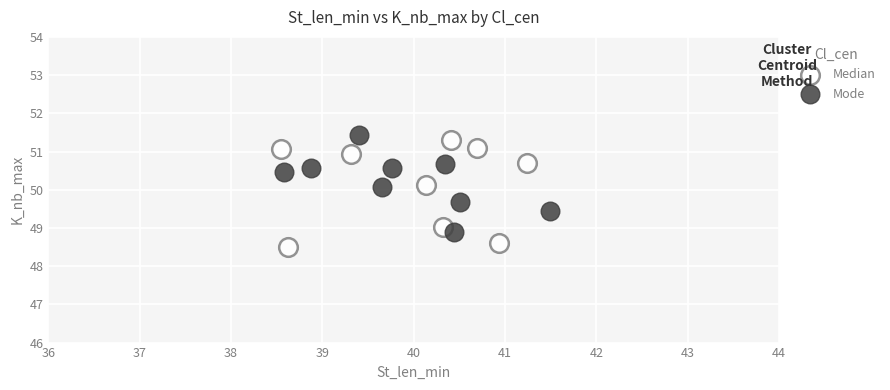

What are all the series names shown in the legend?

Median, Mode